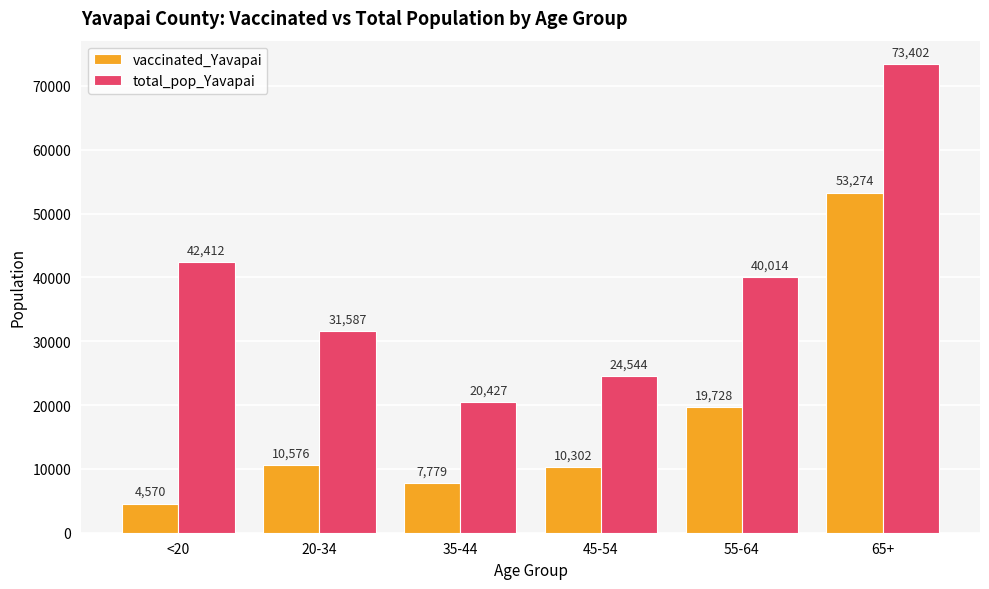

What is the difference between the second highest and second lowest values in the total_pop_Yavapai series?

17868